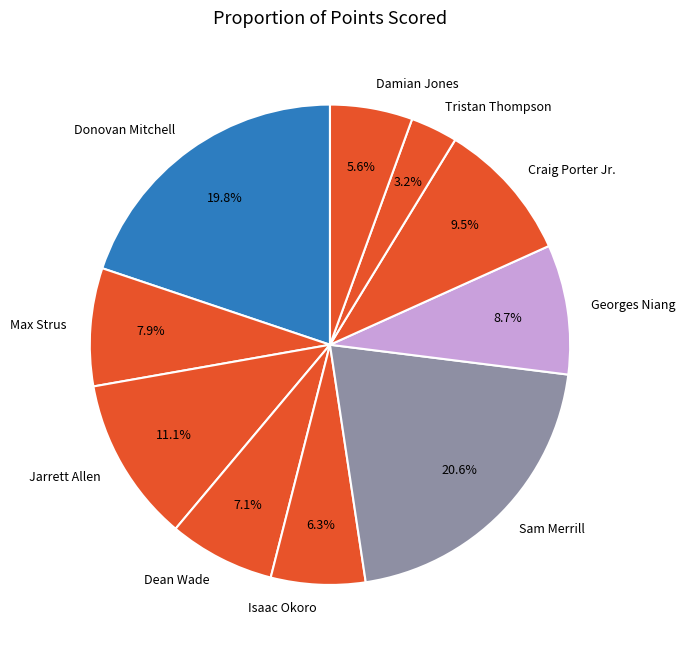

Between Isaac Okoro and Damian Jones, which is larger?

Isaac Okoro